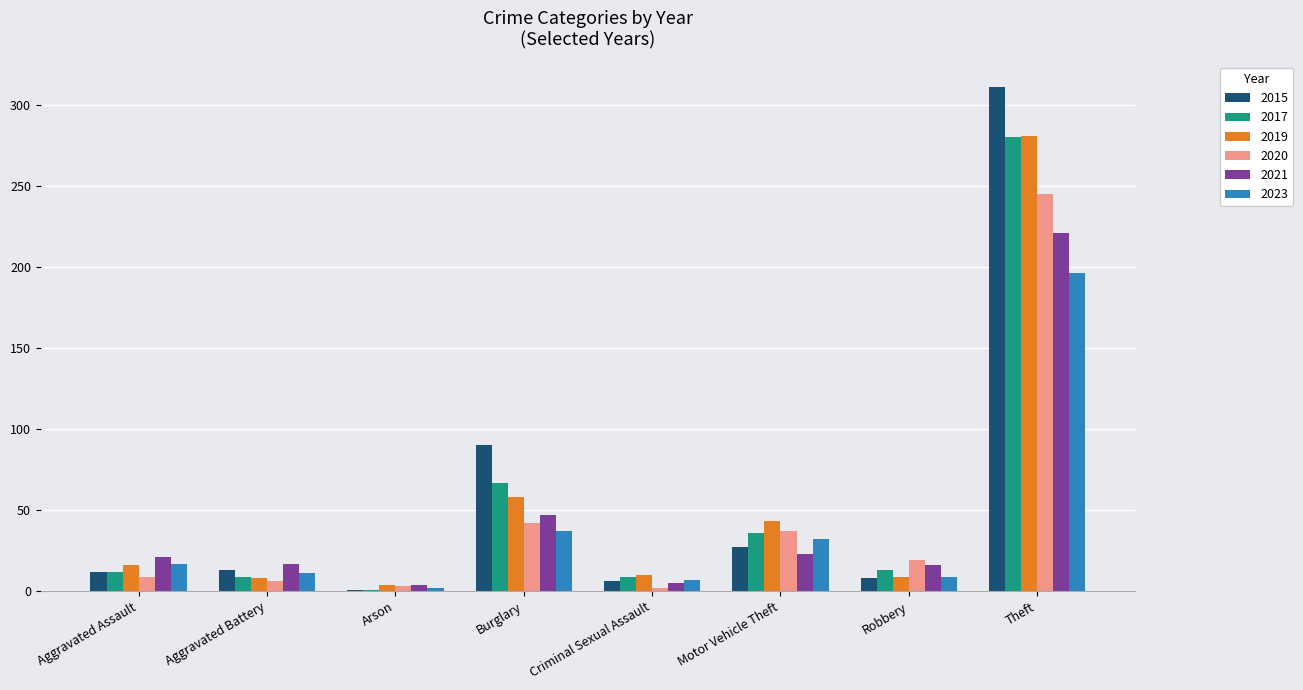

What is the value of the 2021 bar at the 5th from the left?

5